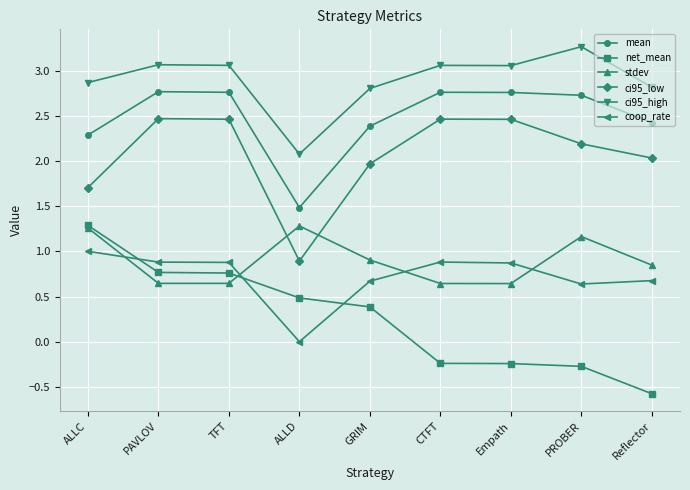

What is the difference between the highest and lowest values at PROBER?

3.5